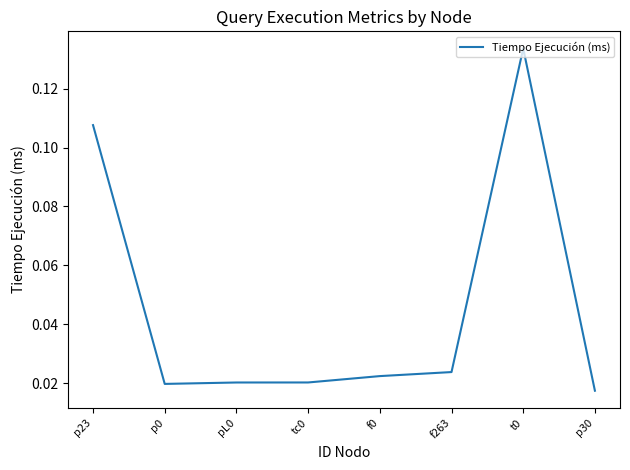

What position from the left is tc0?

4